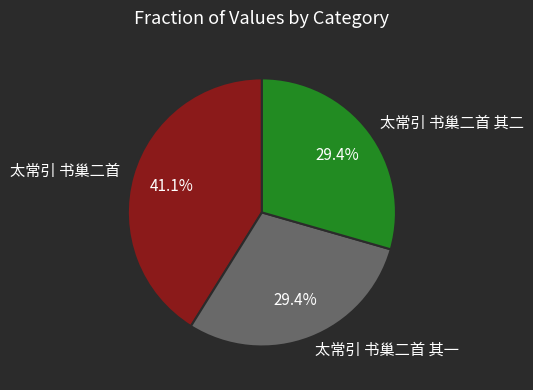

How many segments does this pie chart have?

3